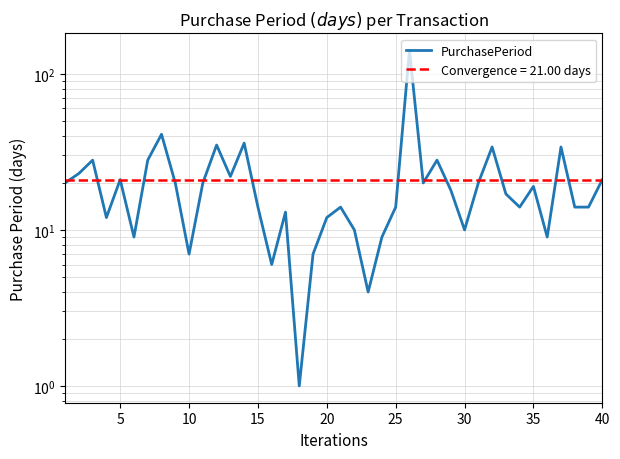

What is the value of the 17th point from the left?

13